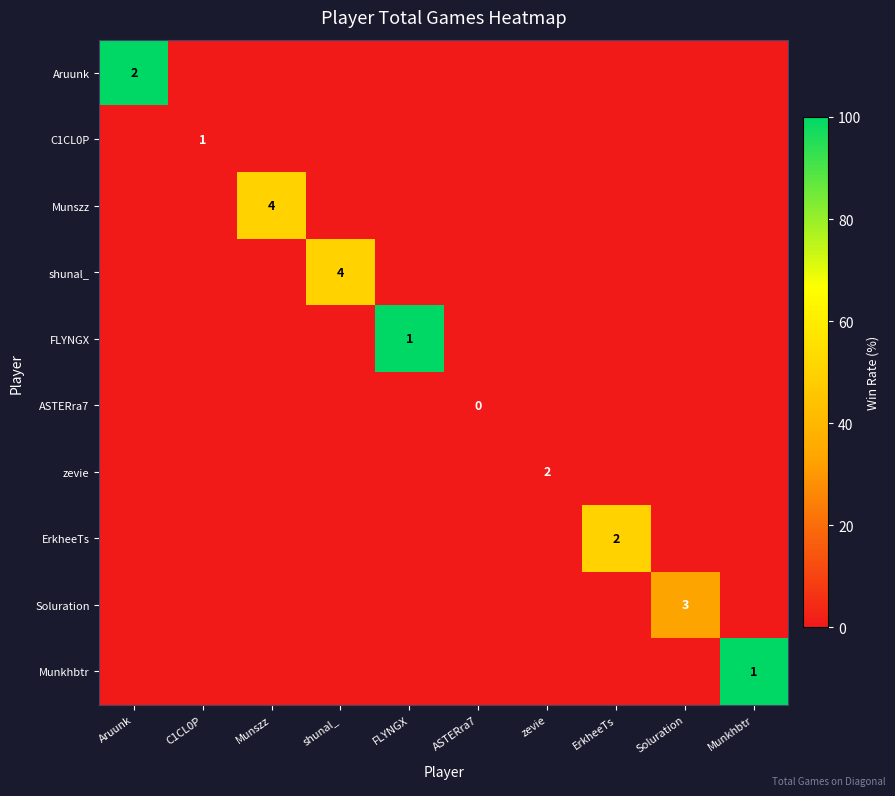

What is the total value across all series at Munkhbtr?

100